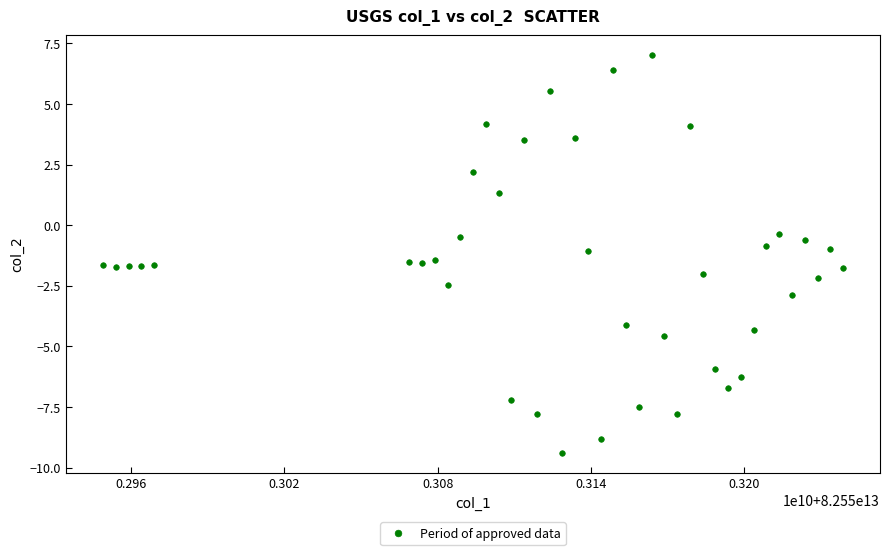

What is the range of Y values (max minus min)?

16.4